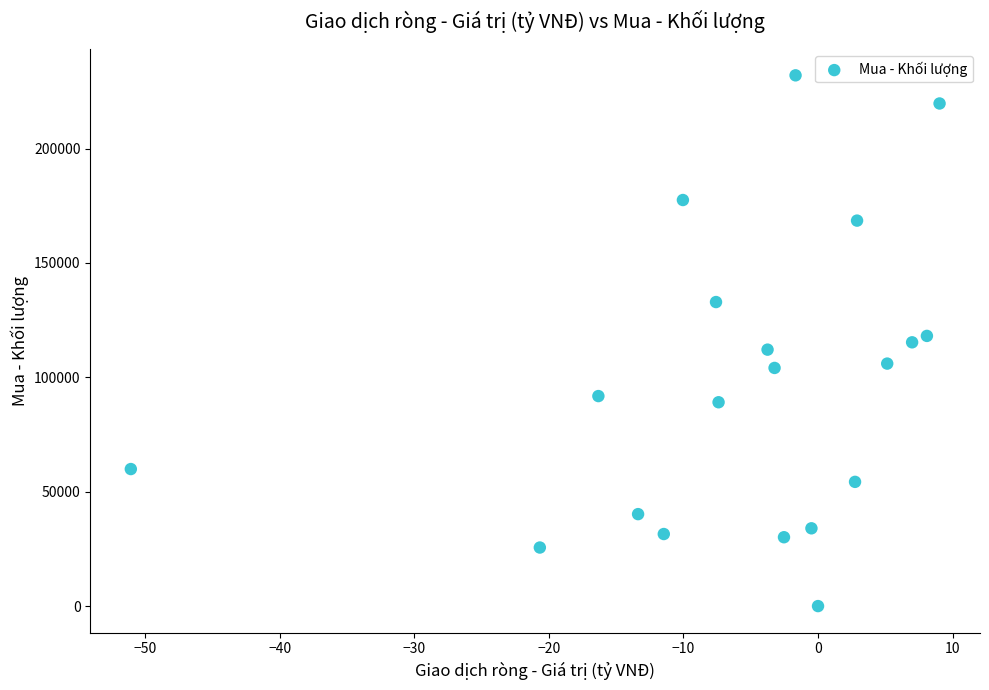

What is the range of Y values (max minus min)?

232000